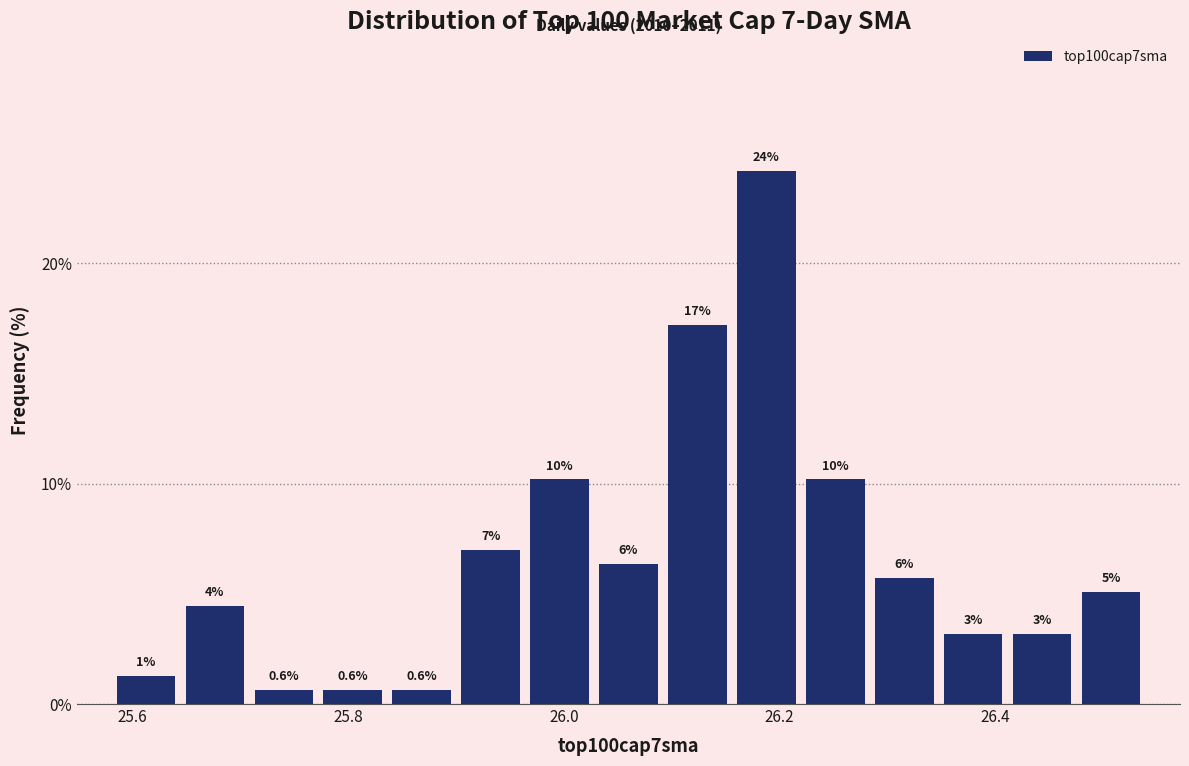

Around what value on the x-axis is the tallest bar? Give the approximate position of its centre, as read against the axis.

26.18